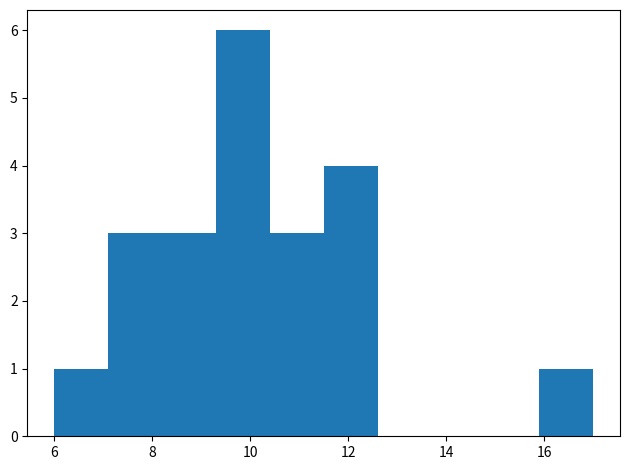

Over which range of the x-axis is the bar tallest?

9.3 to 10.4